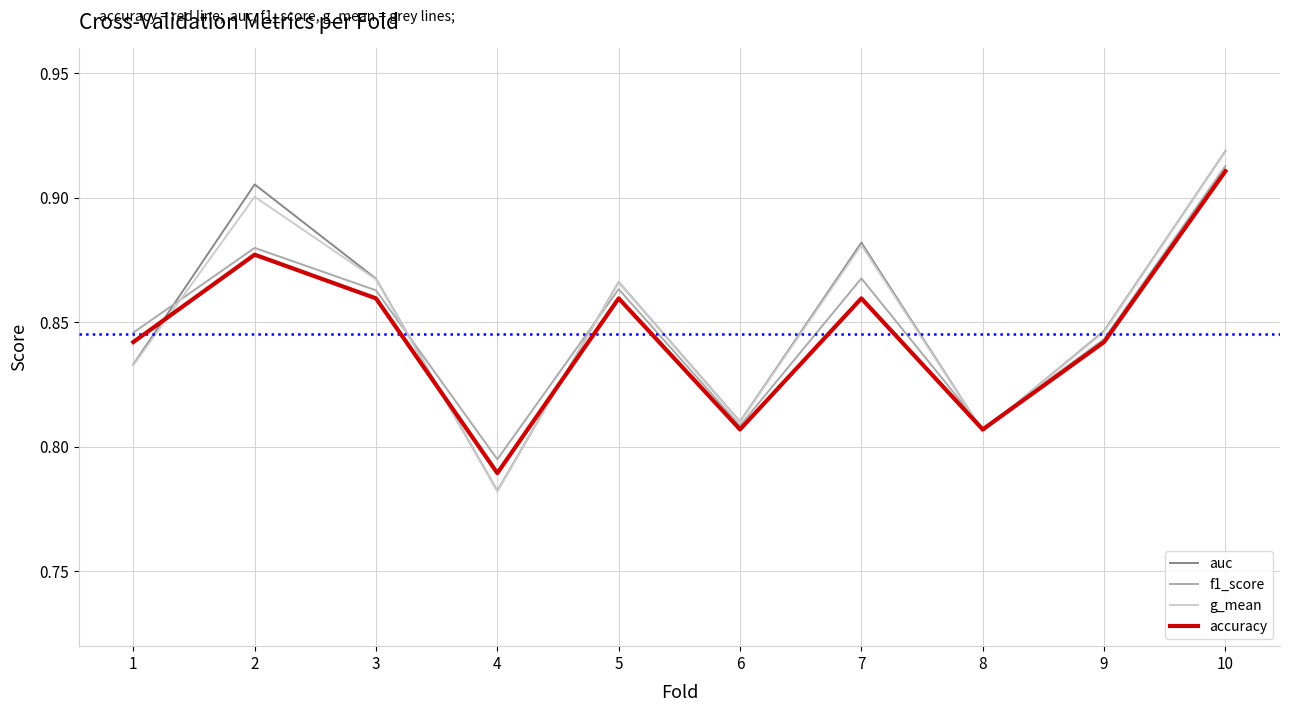

What is the total value across all series at 2?

3.6